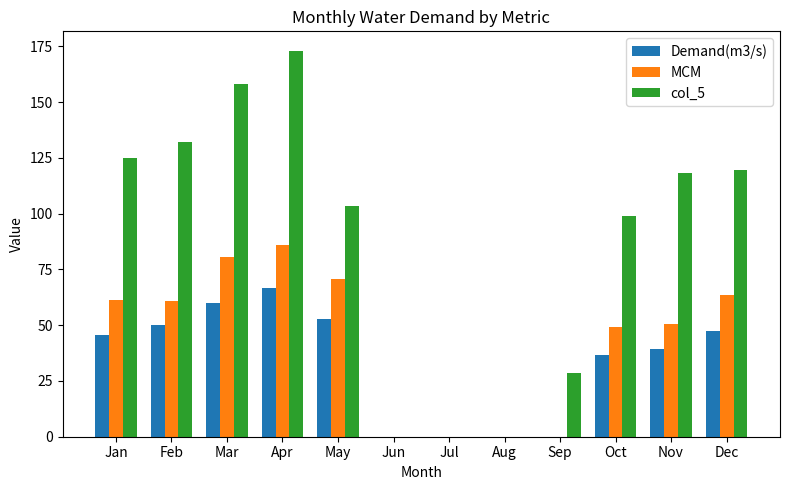

What is the difference between the col_5 values at Dec and Jul?

119.7